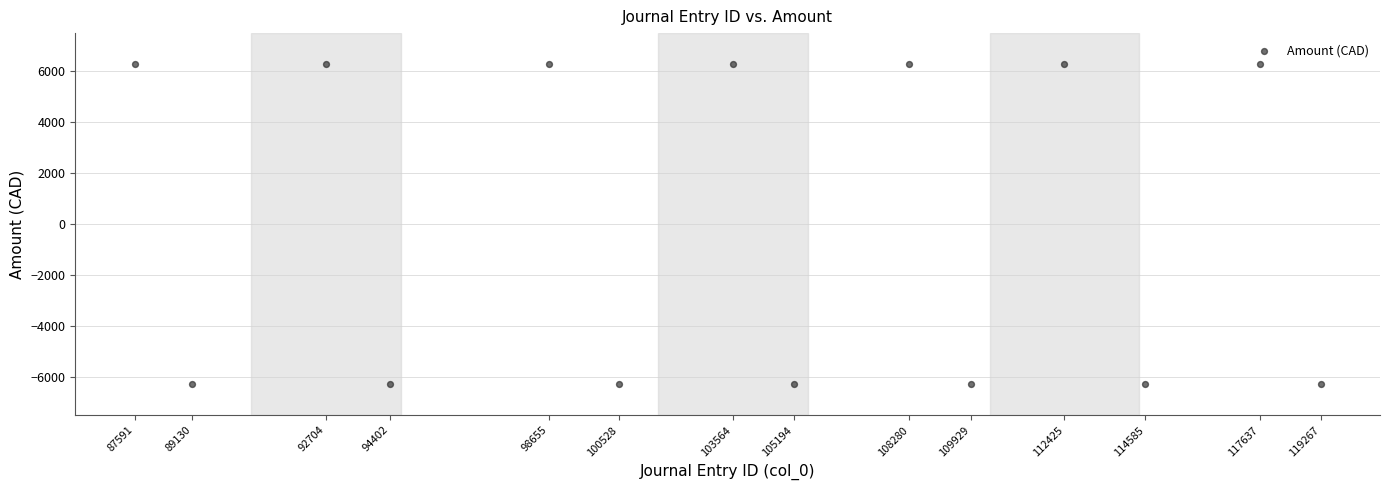

What is the range of X values (max minus min)?

31676.0